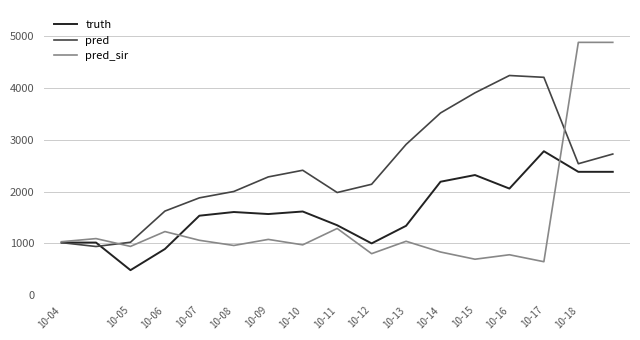

What is the minimum value shown in the chart?

484.0